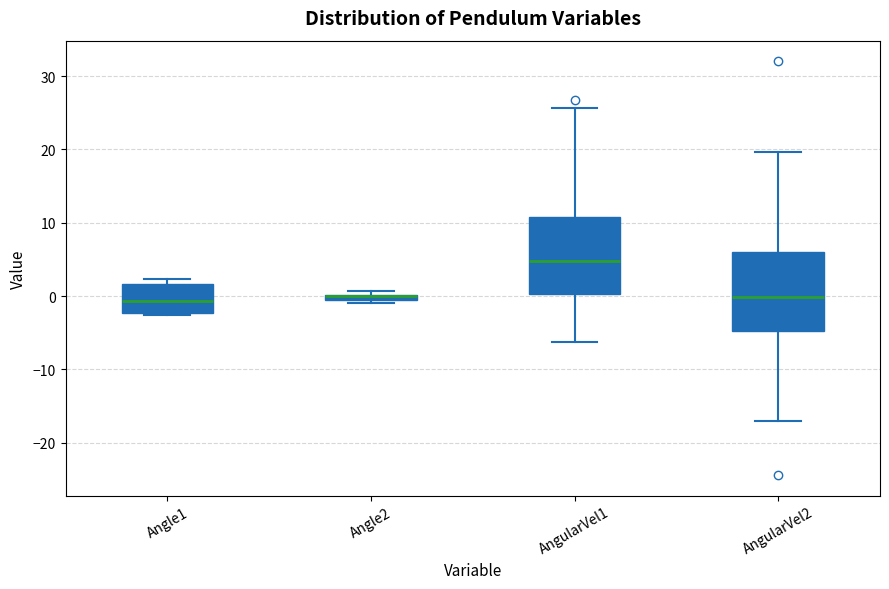

Where does the upper whisker of the box for AngularVel1 end on the y-axis? The values are not printed on the chart, so give them approximately, as read against the axis.

26